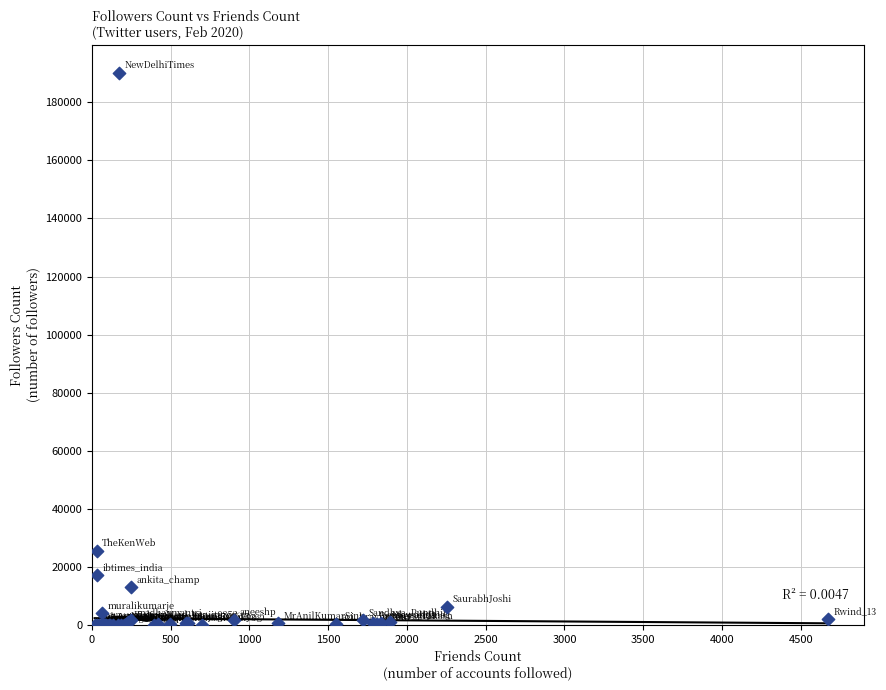

What Y value in the scatter plot is closest to 95121?

25599